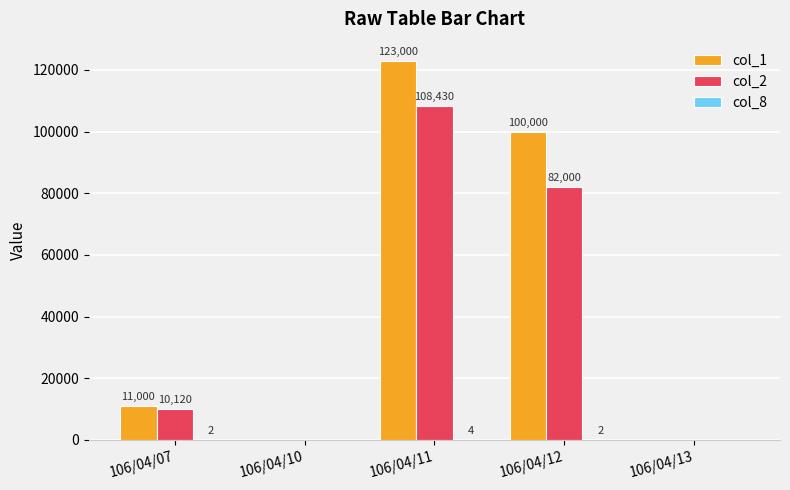

Is the value of col_2 at 106/04/11 greater than the value of col_1 at 106/04/11?

No